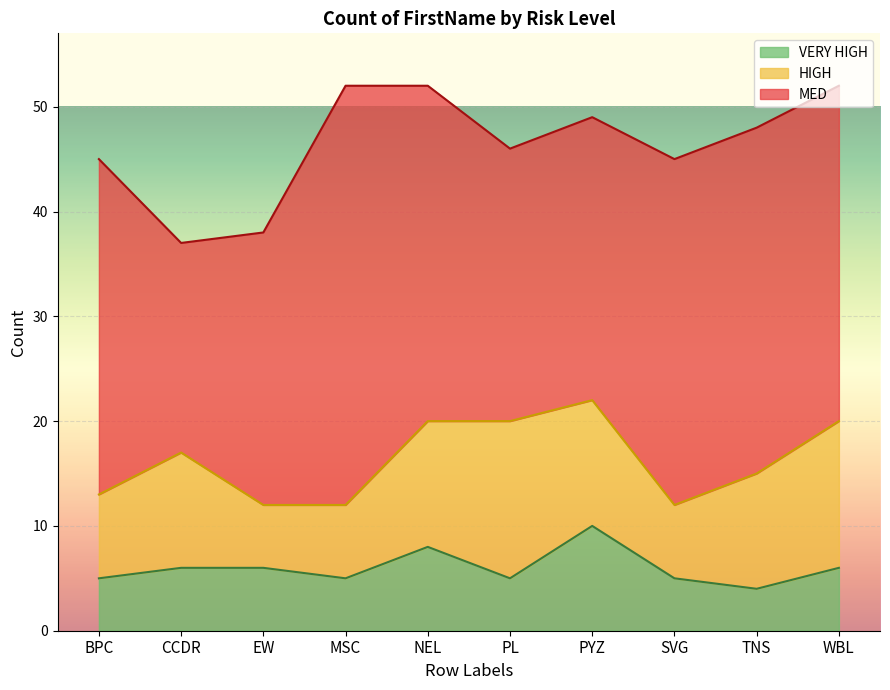

In MED, how many points are higher than both neighbors (excluding endpoints)?

1